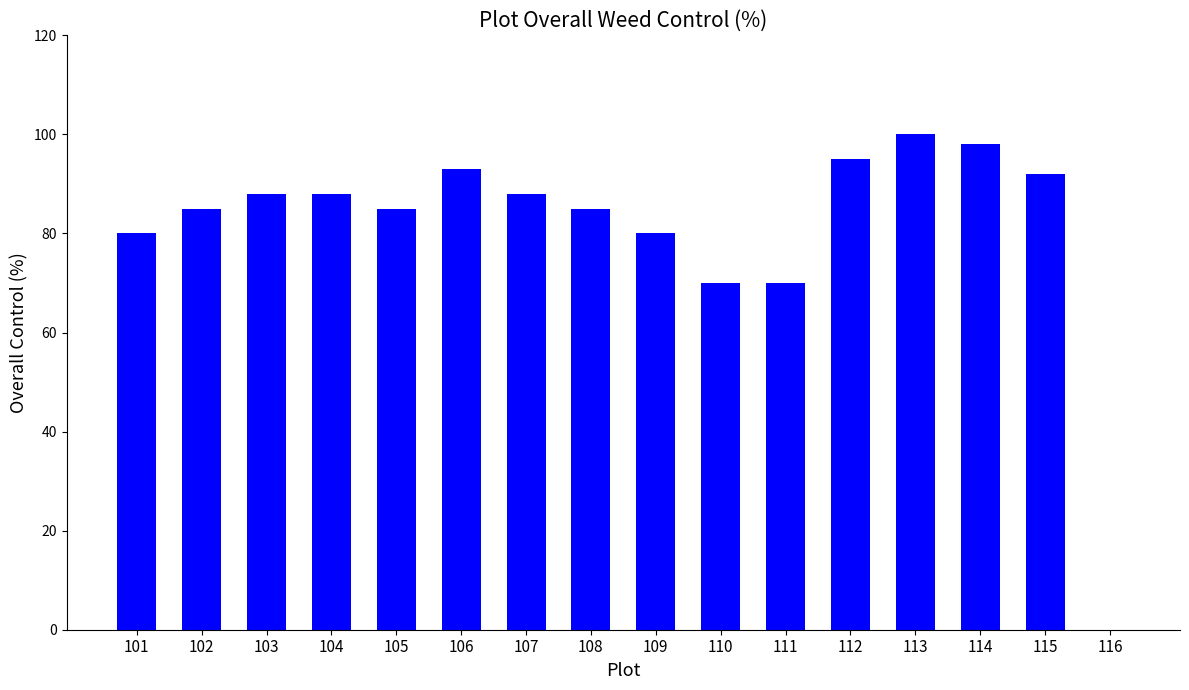

Reading left to right, what are all the values shown in this chart?

101=80	102=85	103=88	104=88	105=85	106=93	107=88	108=85	109=80	110=70	111=70	112=95	113=100	114=98	115=92	116=0